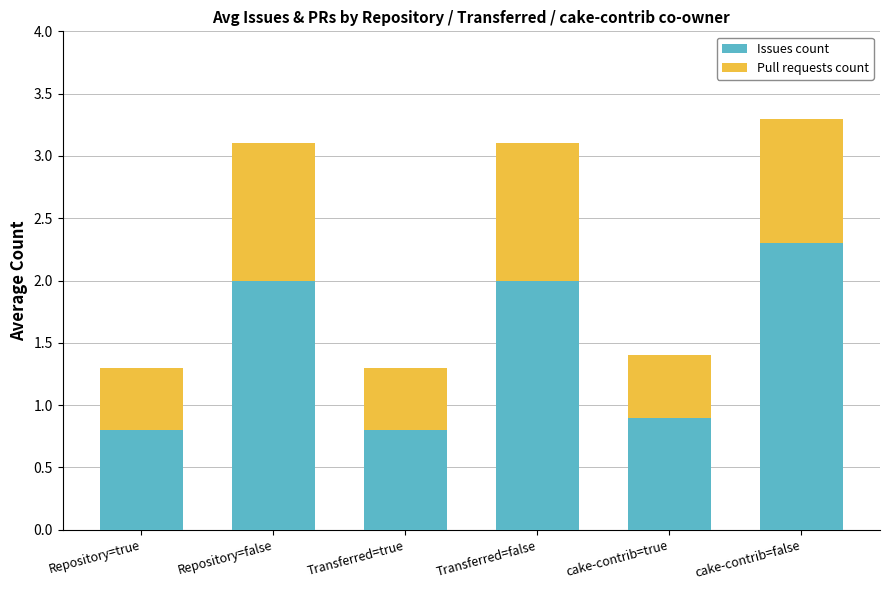

What is the sum of all Issues count values?

8.8